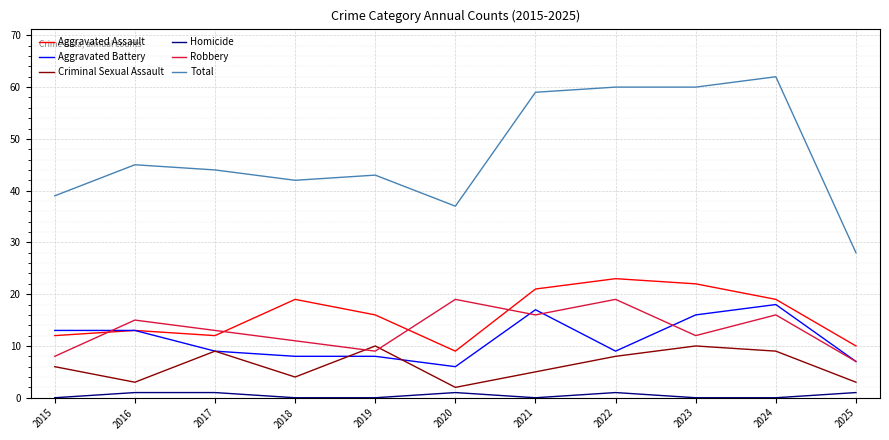

What is the sum of the Aggravated Battery values at 2017 and 2015?

22